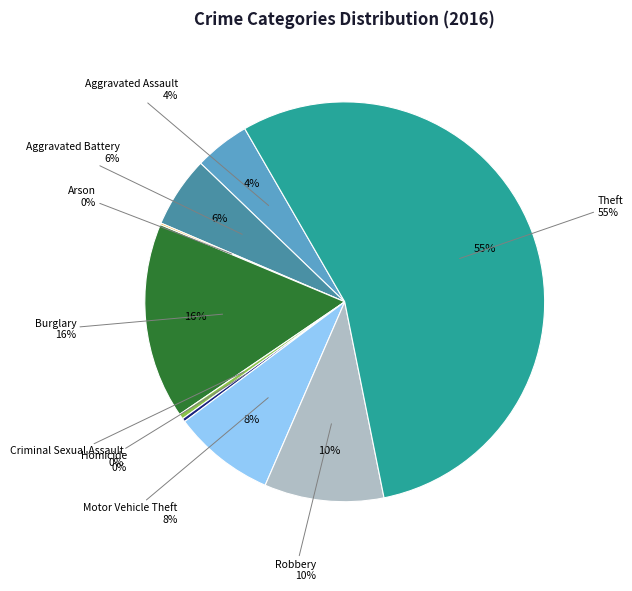

To the nearest percent, what is the difference between the largest and smallest slice percentages?

55%